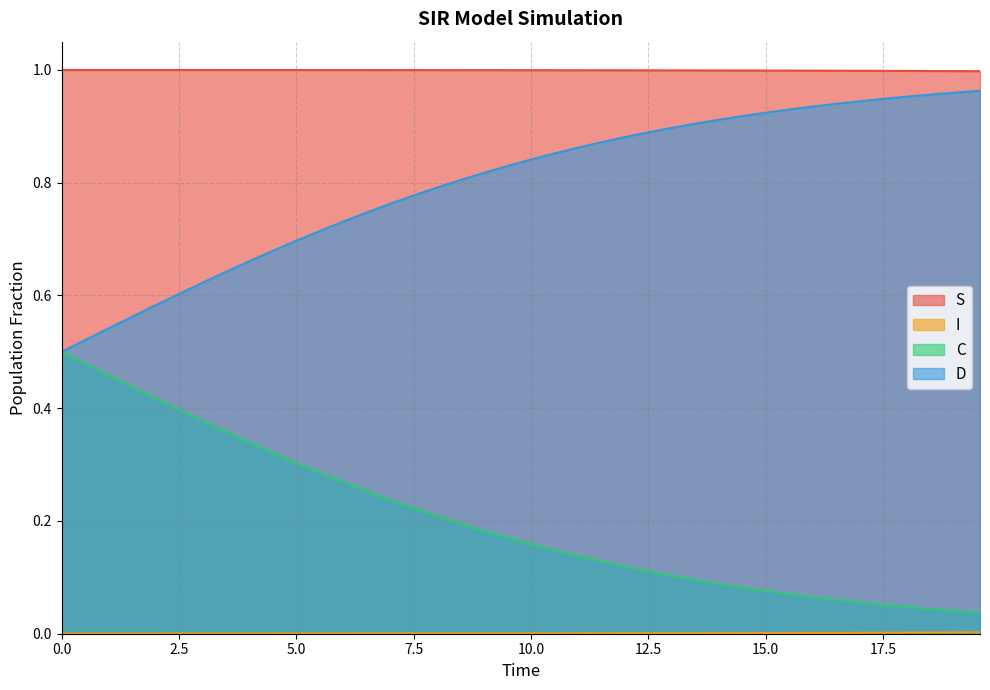

True or false: D and C cross at least once.

False